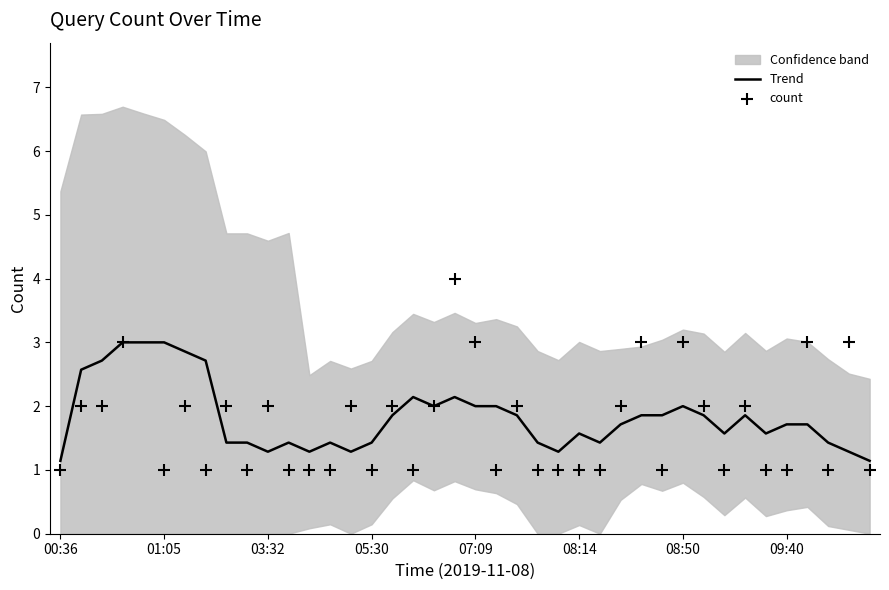

At how many categories does at least one series exceed 2?

14